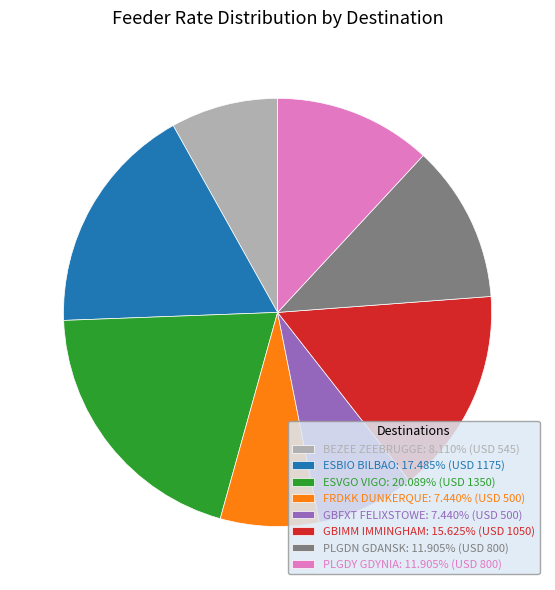

What is the ratio of the value at ESVGO VIGO: 20.089% (USD 1350) to the value at ESBIO BILBAO: 17.485% (USD 1175)?

1.1